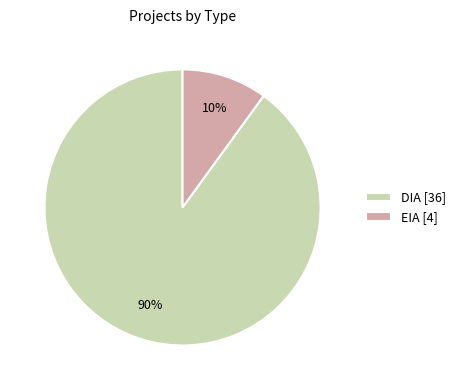

How many segments does this pie chart have?

2